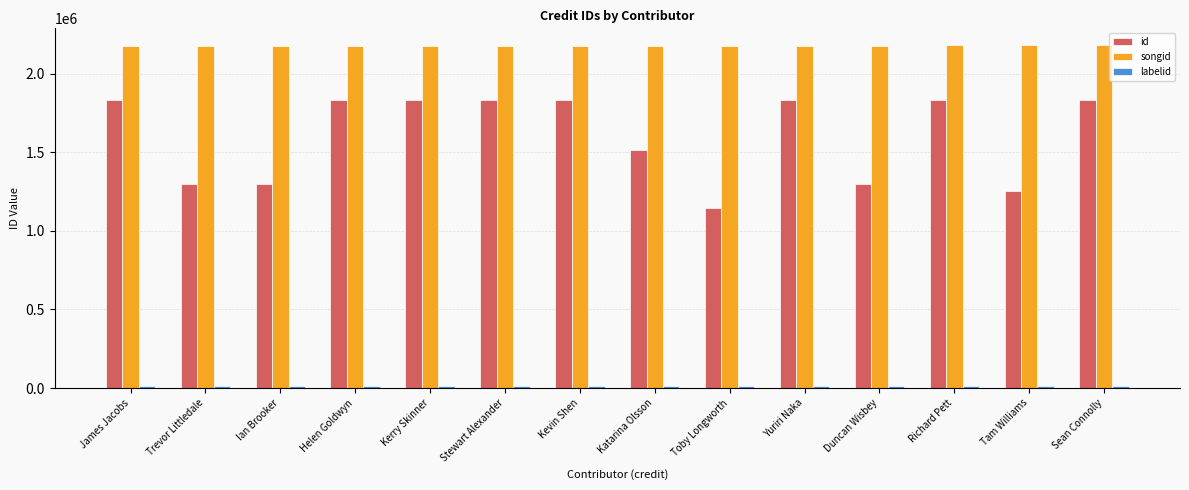

The value of id at Ian Brooker is 1298852. True or false?

True